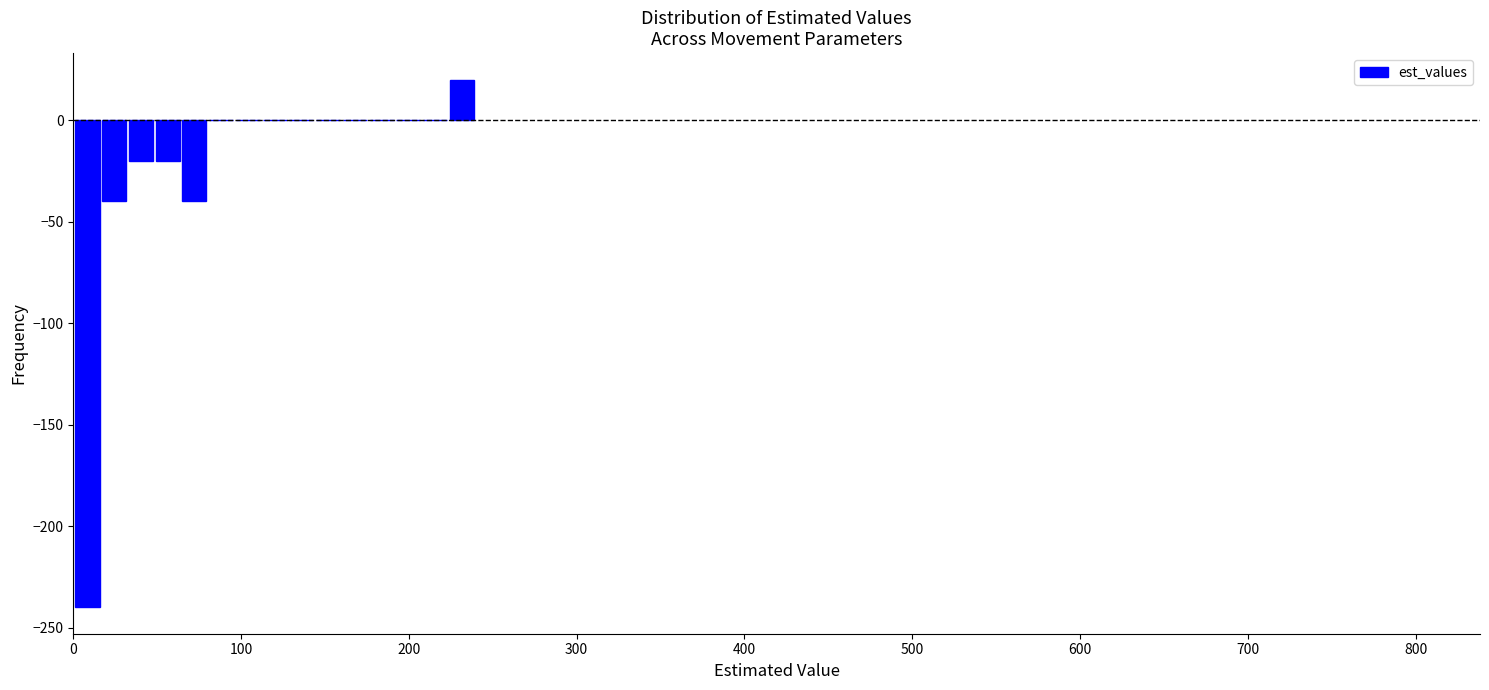

Read against the x-axis, roughly where is the centre of the tallest bar?

230